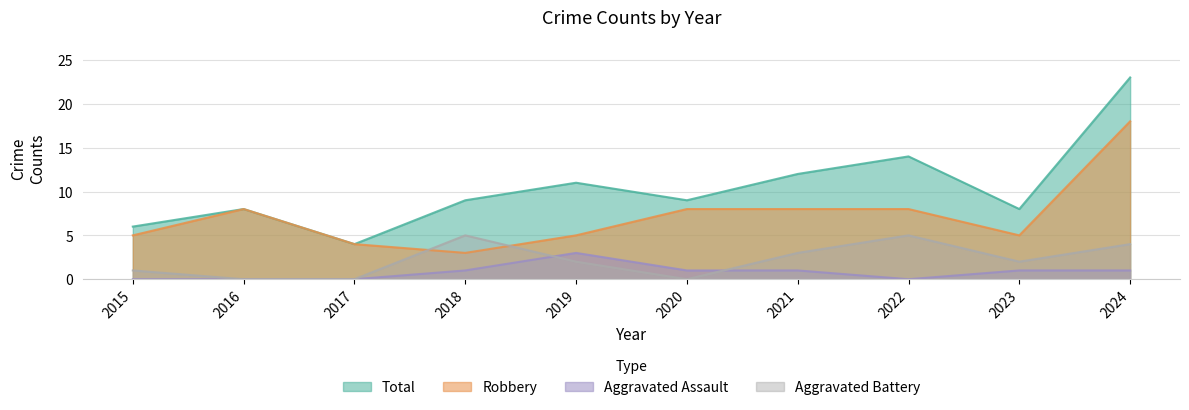

What is the difference between the maximum and second lowest values in the Total series?

17